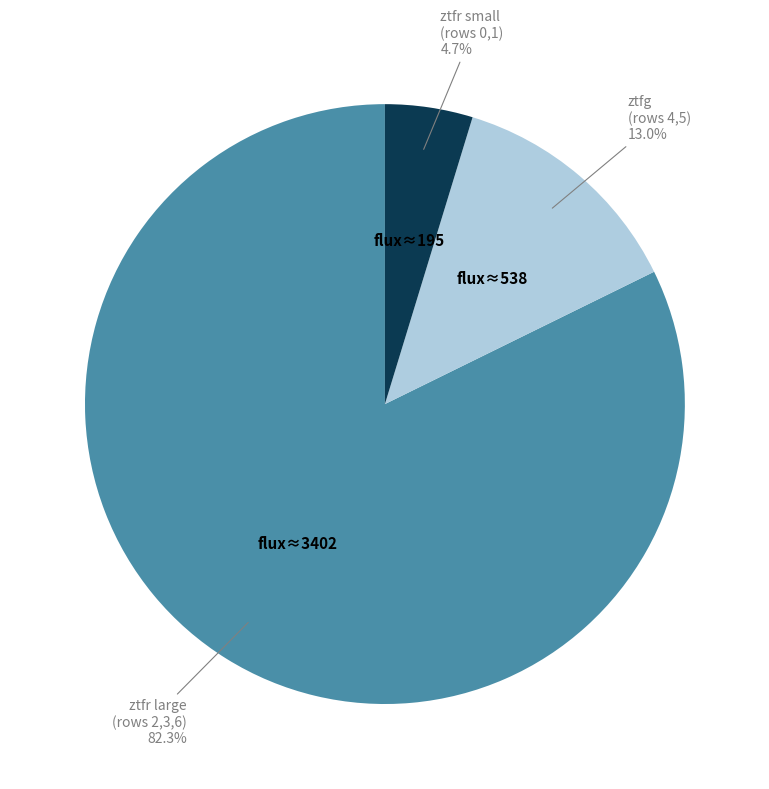

Is there a majority slice in this chart?

Yes